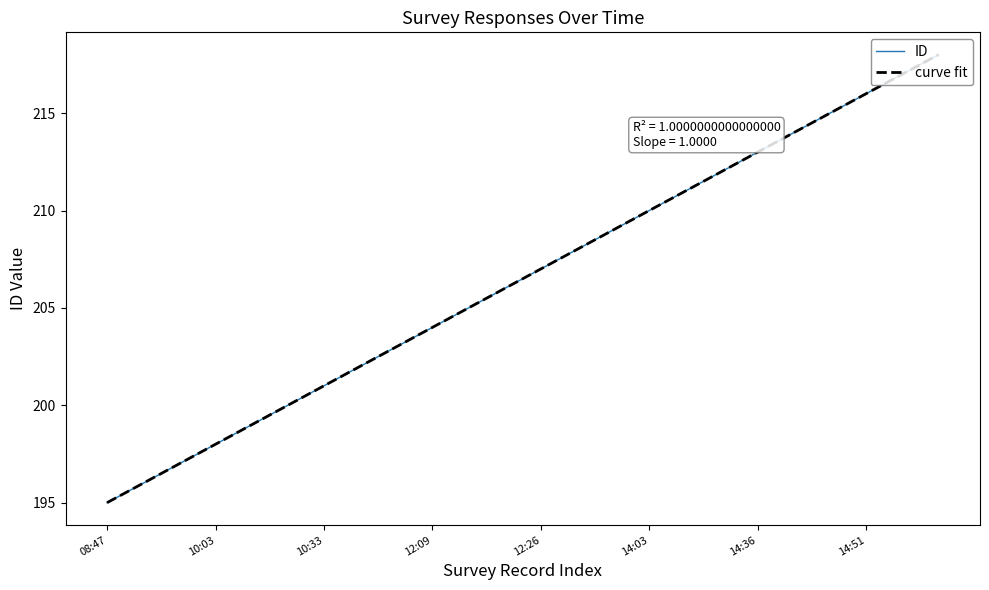

True or false: ID and curve fit cross at least once.

False